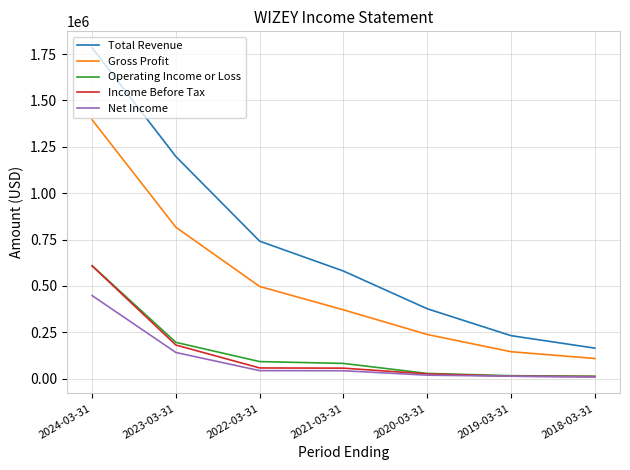

What is the spread (max minus min) of values at 2024-03-31?

1335800